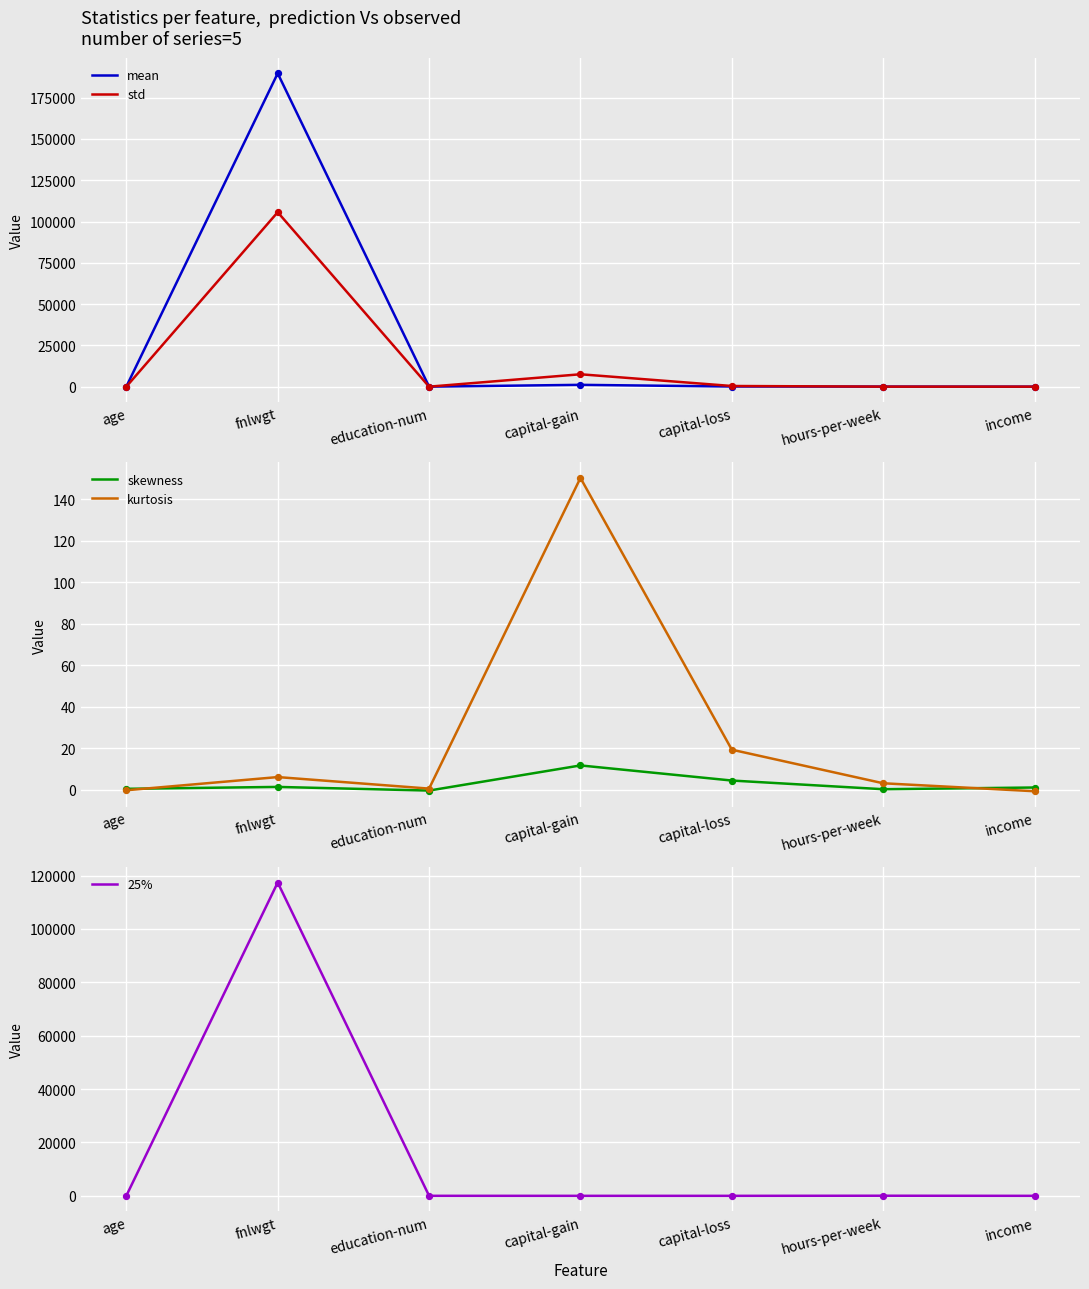

What is the total value across all series at income?

1.2